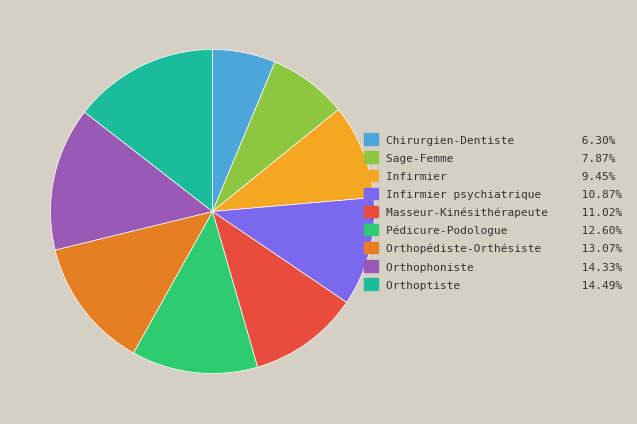

Does any single category account for the majority?

No